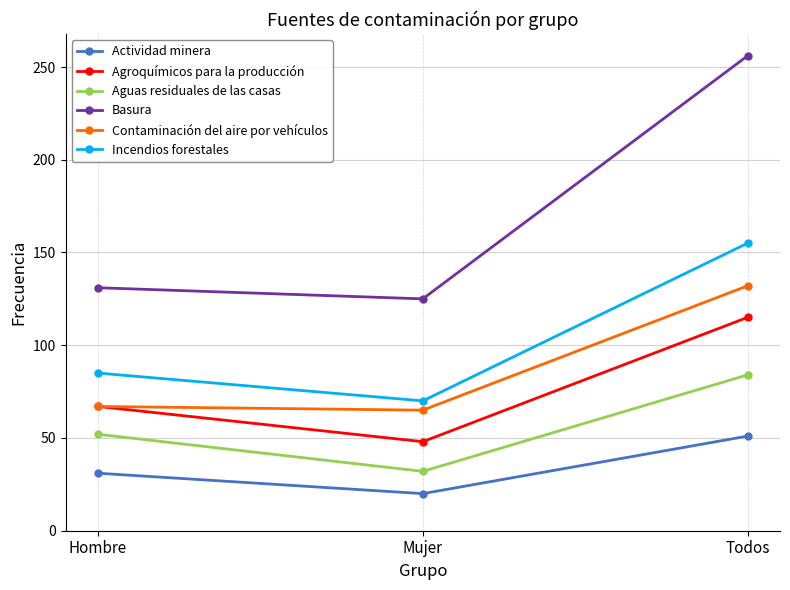

Reading right to left, extract all data points from this chart.

Actividad minera: Todos=51	Mujer=20	Hombre=31
Agroquímicos para la producción: Todos=115	Mujer=48	Hombre=67
Aguas residuales de las casas: Todos=84	Mujer=32	Hombre=52
Basura: Todos=256	Mujer=125	Hombre=131
Contaminación del aire por vehículos: Todos=132	Mujer=65	Hombre=67
Incendios forestales: Todos=155	Mujer=70	Hombre=85